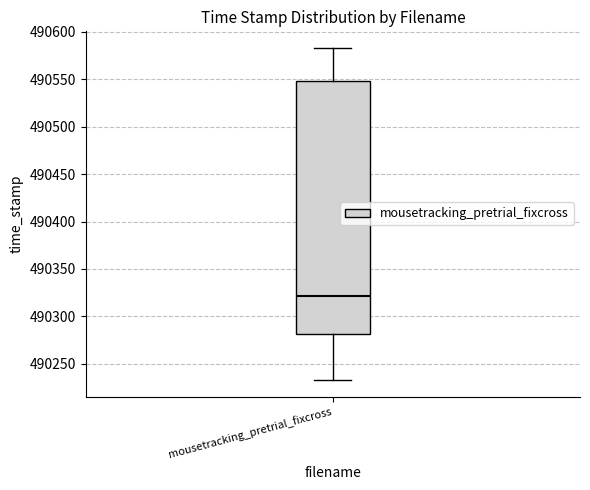

Where does the upper whisker of the box for mousetracking_pretrial_fixcross end on the y-axis? The values are not printed on the chart, so give them approximately, as read against the axis.

490585